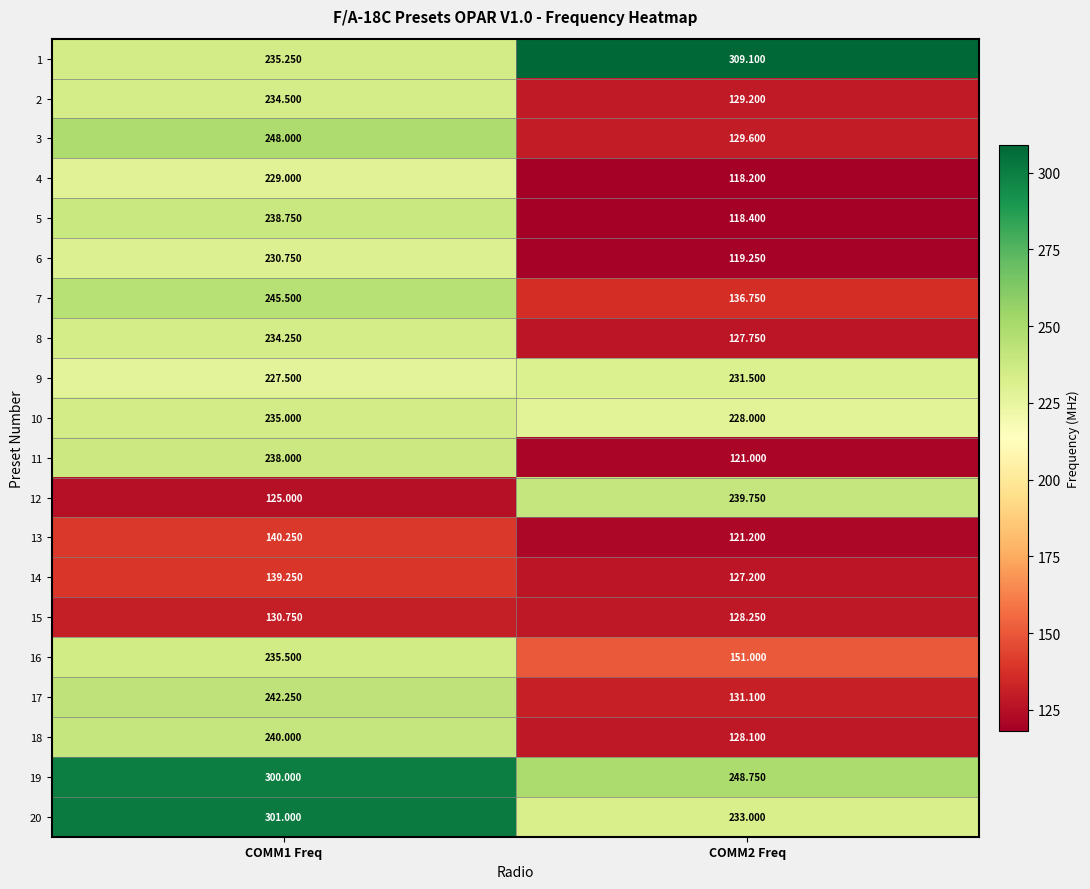

List the series in order of their peak value, highest first.

1, 20, 19, 3, 7, 17, 18, 12, 5, 11, 16, 10, 2, 8, 9, 6, 4, 13, 14, 15